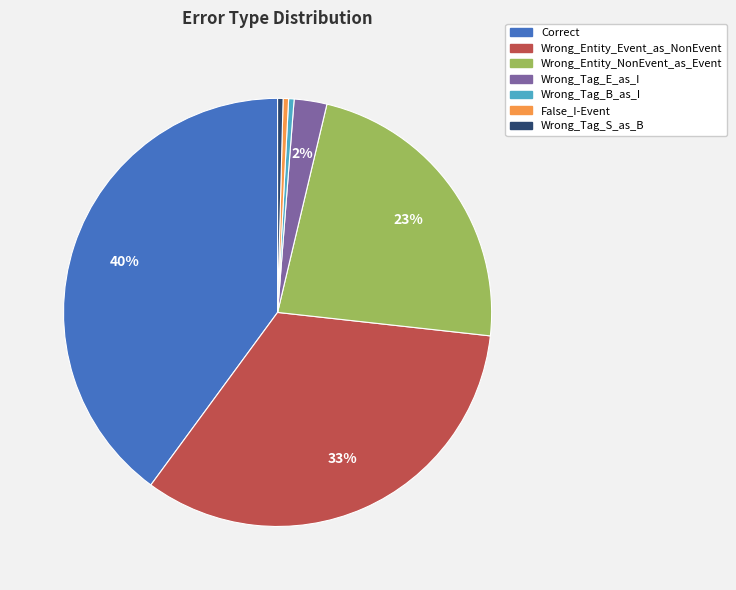

Is the sum of Correct and Wrong_Entity_Event_as_NonEvent greater than half?

Yes